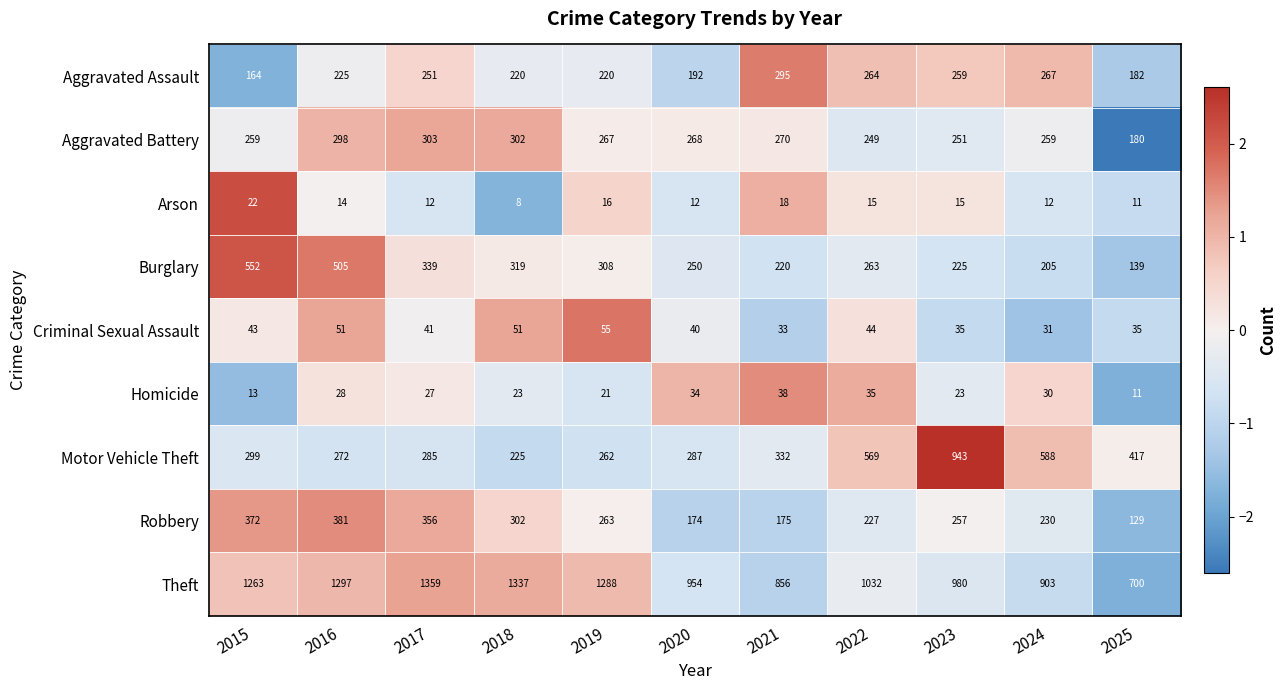

How many data points does each series have?

11